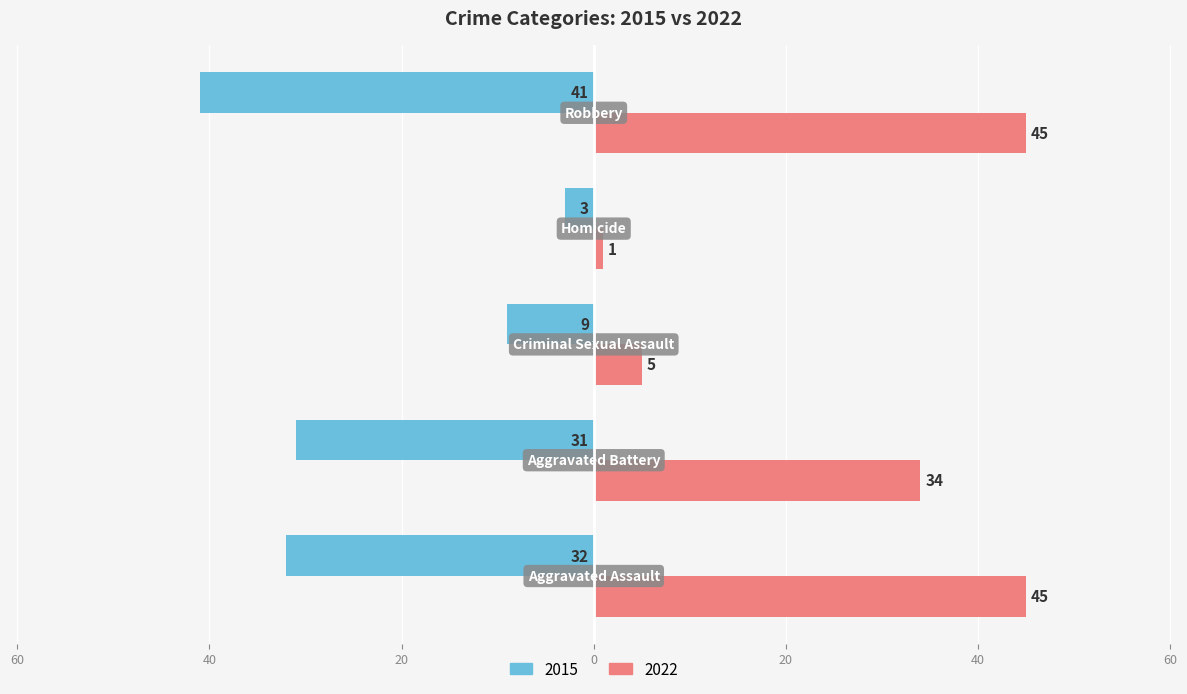

What is the maximum value shown in the chart?

45